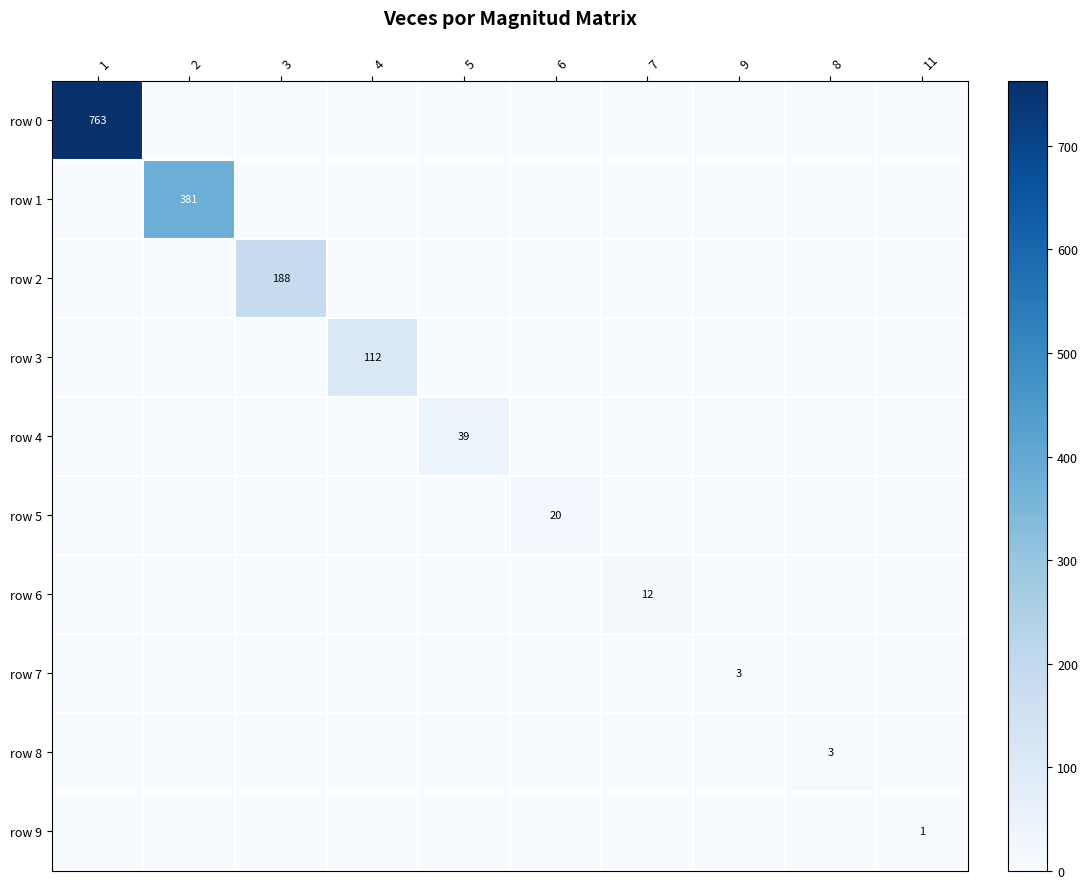

Rank the series by their maximum value, from lowest to highest.

row 9, row 7, row 8, row 6, row 5, row 4, row 3, row 2, row 1, row 0